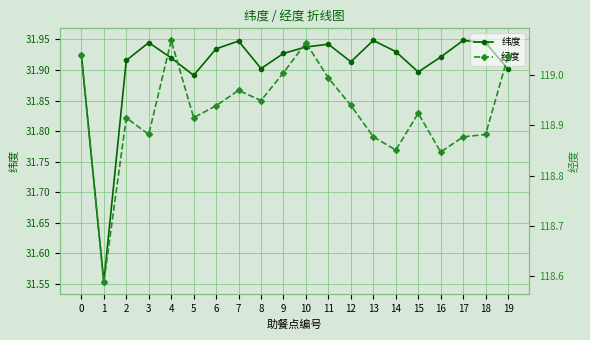

Rank the series by their average value, from lowest to highest.

纬度, 经度